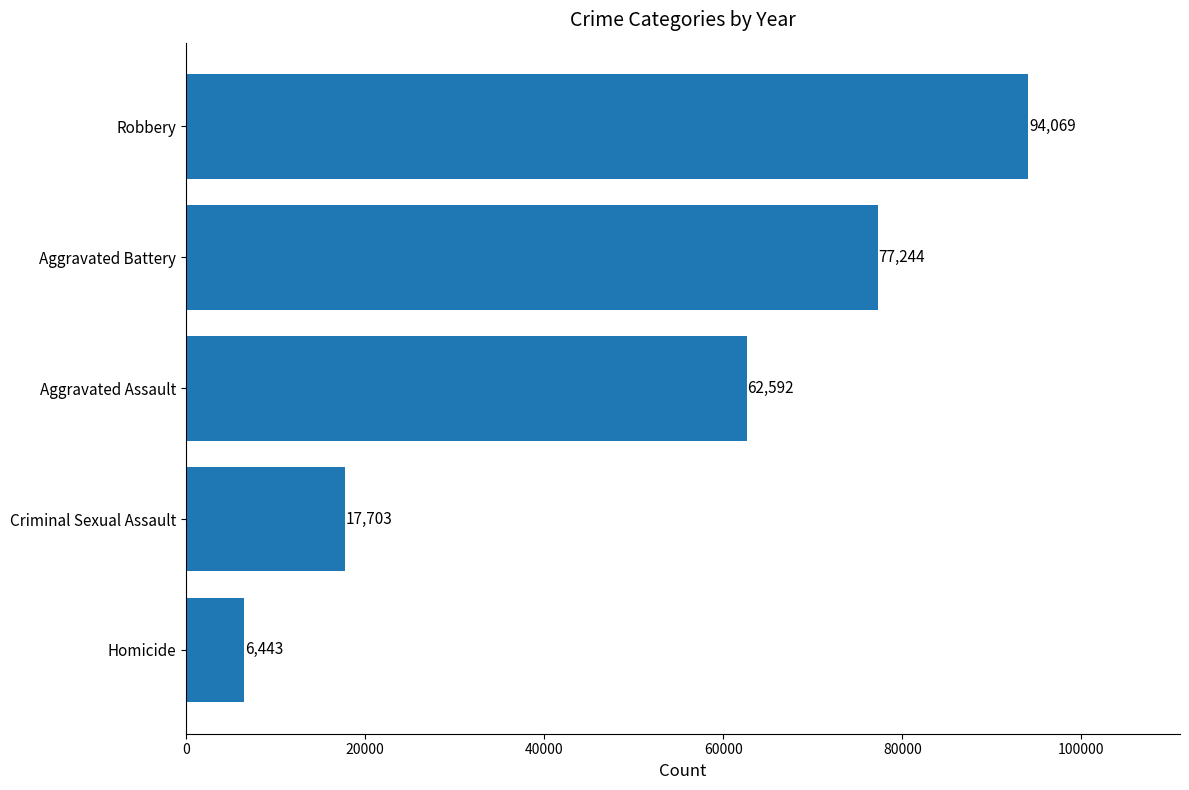

Approximately how many times larger is the value at Robbery compared to Homicide?

14.6